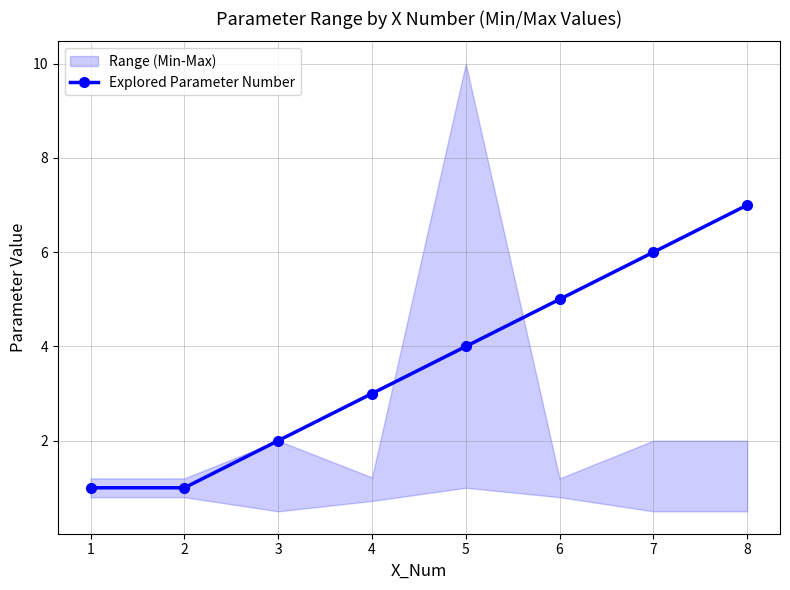

How many categories are shown in the chart?

8